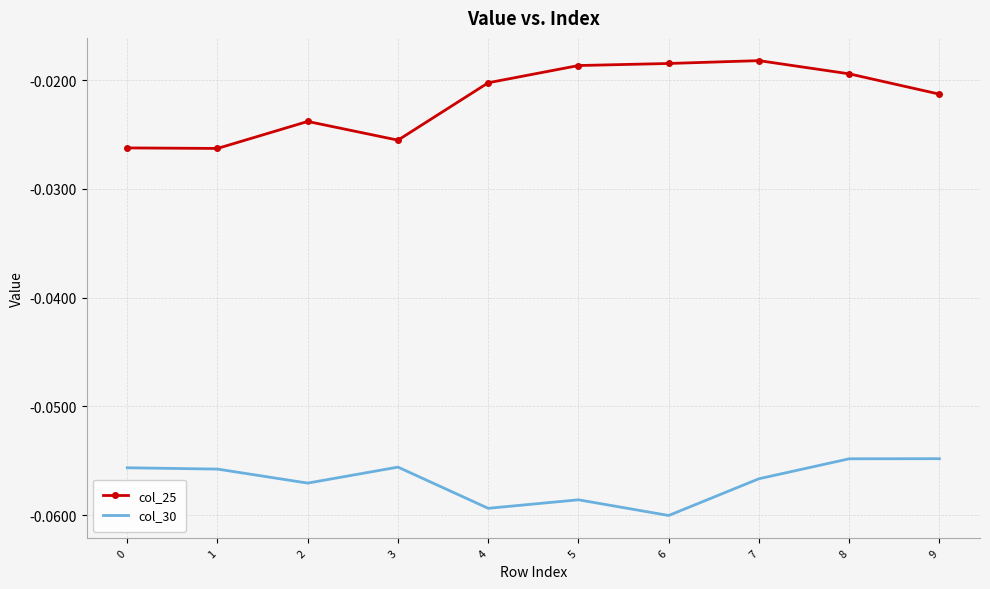

What are all the series names shown in the legend?

col_25, col_30